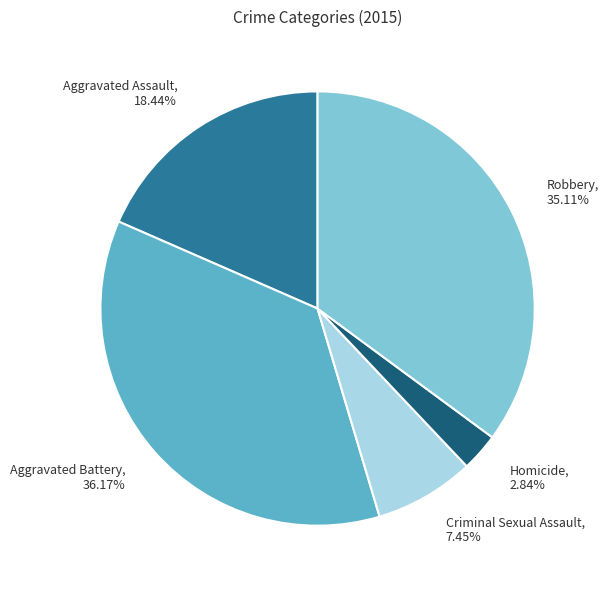

To the nearest percent, what is the difference between the largest and smallest slice percentages?

33%